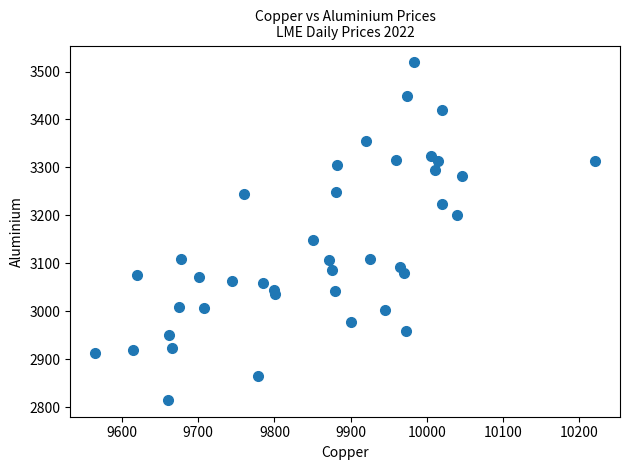

What Y value in the scatter plot is closest to 3167?

3148.0